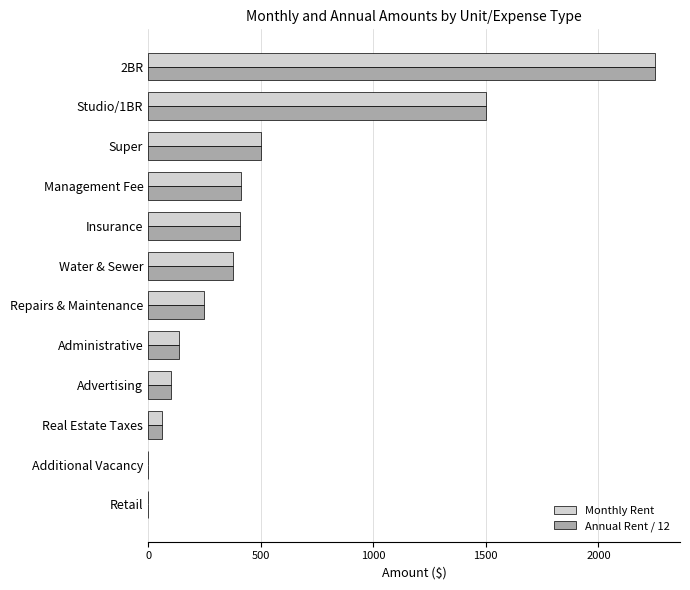

Is the value of Annual Rent / 12 at Additional Vacancy greater than the value of Monthly Rent at Administrative?

No